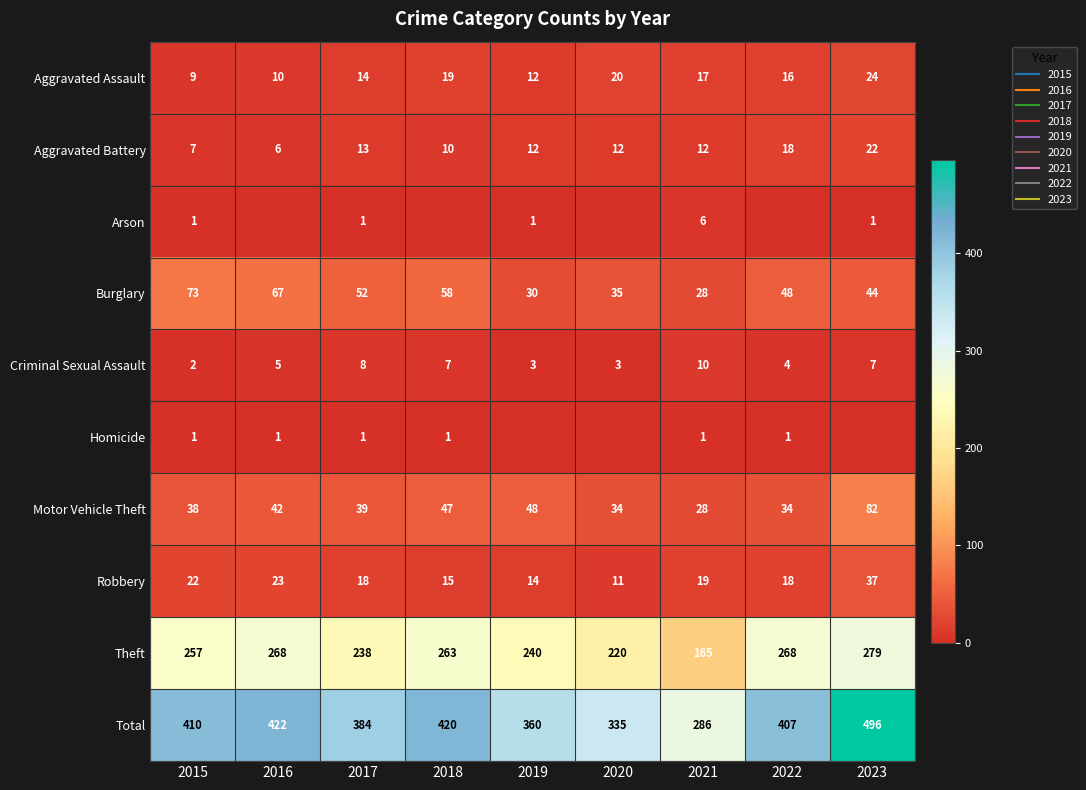

What is the sum of all Aggravated Battery values?

112